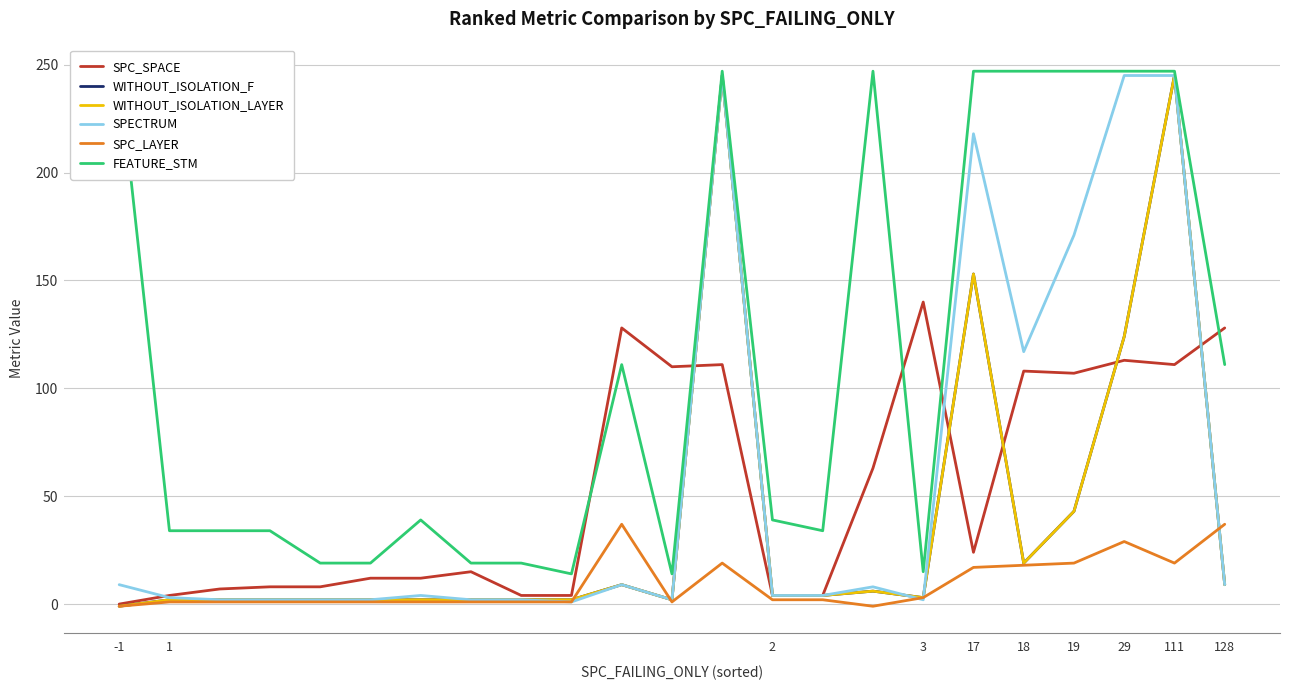

List the series in order of their peak value, lowest first.

SPC_LAYER, SPC_SPACE, WITHOUT_ISOLATION_F, WITHOUT_ISOLATION_LAYER, SPECTRUM, FEATURE_STM